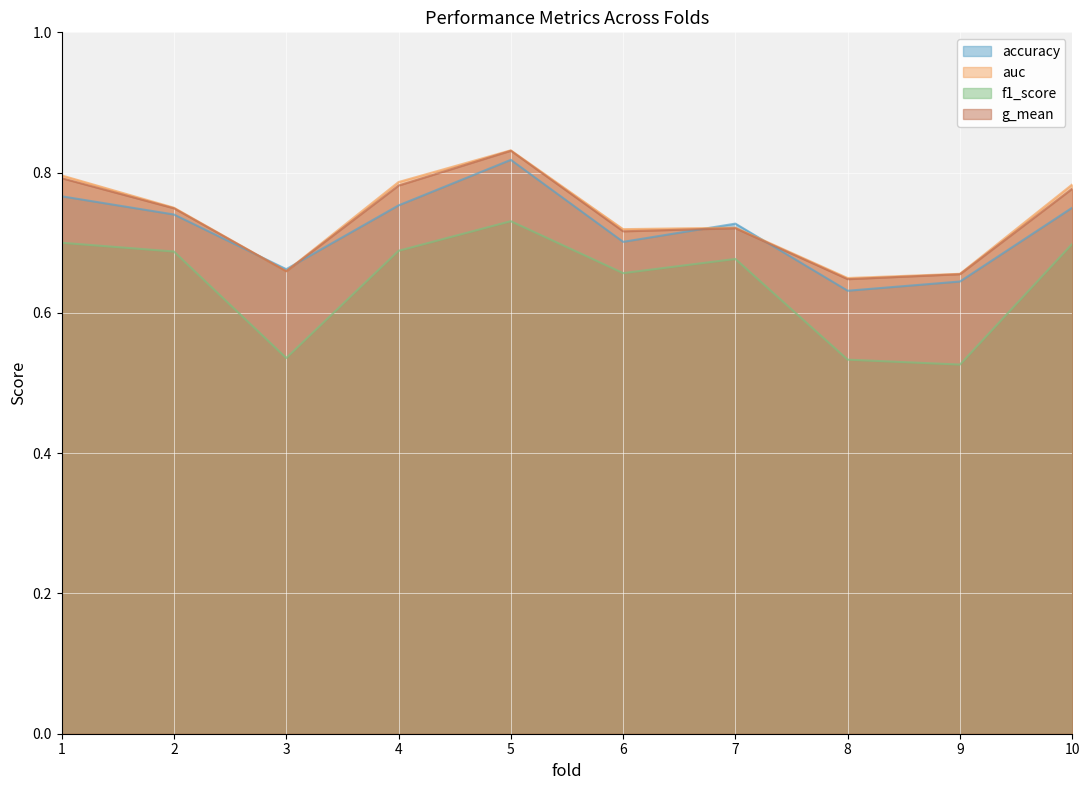

What is the difference between the second highest and second lowest values in the f1_score series?

0.2